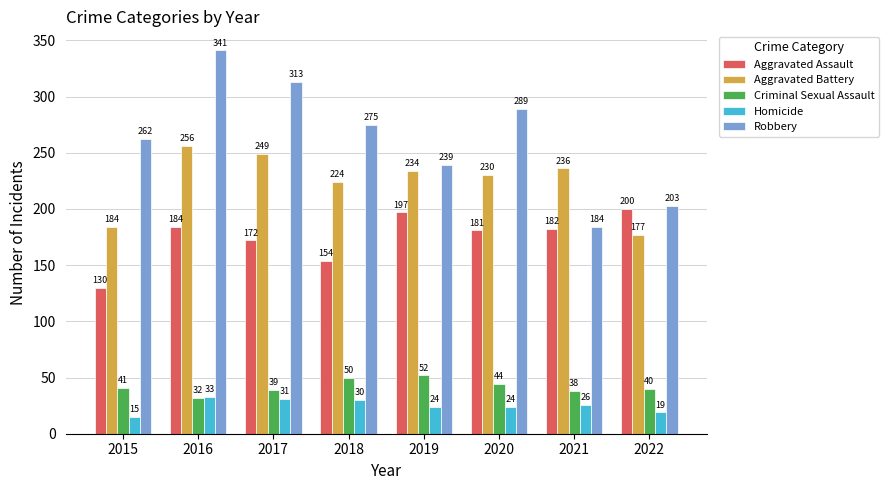

What is the average value of the Aggravated Assault series?

175